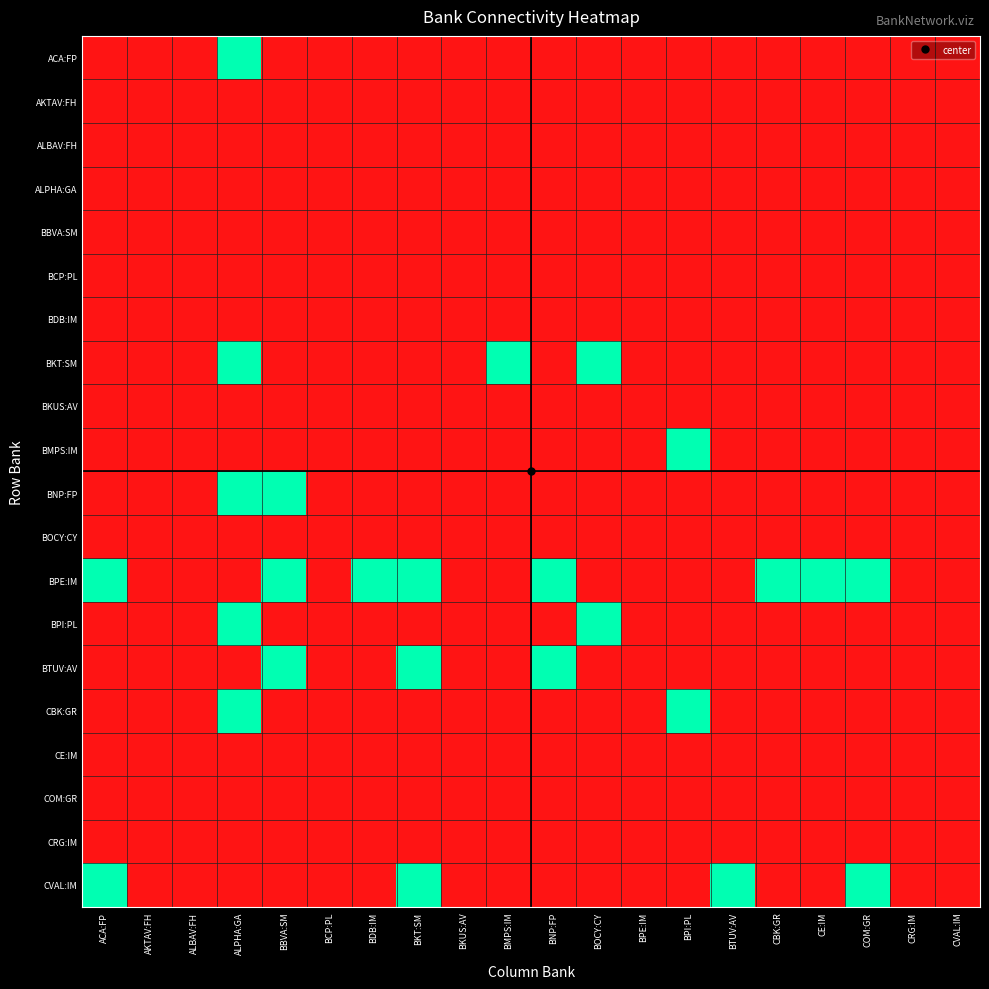

Reading right to left, extract all data points from this chart.

ACA:FP: CVAL:IM=0	CRG:IM=0	COM:GR=0	CE:IM=0	CBK:GR=0	BTUV:AV=0	BPI:PL=0	BPE:IM=0	BOCY:CY=0	BNP:FP=0	BMPS:IM=0	BKUS:AV=0	BKT:SM=0	BDB:IM=0	BCP:PL=0	BBVA:SM=0	ALPHA:GA=1	ALBAV:FH=0	AKTAV:FH=0	ACA:FP=0
AKTAV:FH: CVAL:IM=0	CRG:IM=0	COM:GR=0	CE:IM=0	CBK:GR=0	BTUV:AV=0	BPI:PL=0	BPE:IM=0	BOCY:CY=0	BNP:FP=0	BMPS:IM=0	BKUS:AV=0	BKT:SM=0	BDB:IM=0	BCP:PL=0	BBVA:SM=0	ALPHA:GA=0	ALBAV:FH=0	AKTAV:FH=0	ACA:FP=0
ALBAV:FH: CVAL:IM=0	CRG:IM=0	COM:GR=0	CE:IM=0	CBK:GR=0	BTUV:AV=0	BPI:PL=0	BPE:IM=0	BOCY:CY=0	BNP:FP=0	BMPS:IM=0	BKUS:AV=0	BKT:SM=0	BDB:IM=0	BCP:PL=0	BBVA:SM=0	ALPHA:GA=0	ALBAV:FH=0	AKTAV:FH=0	ACA:FP=0
ALPHA:GA: CVAL:IM=0	CRG:IM=0	COM:GR=0	CE:IM=0	CBK:GR=0	BTUV:AV=0	BPI:PL=0	BPE:IM=0	BOCY:CY=0	BNP:FP=0	BMPS:IM=0	BKUS:AV=0	BKT:SM=0	BDB:IM=0	BCP:PL=0	BBVA:SM=0	ALPHA:GA=0	ALBAV:FH=0	AKTAV:FH=0	ACA:FP=0
BBVA:SM: CVAL:IM=0	CRG:IM=0	COM:GR=0	CE:IM=0	CBK:GR=0	BTUV:AV=0	BPI:PL=0	BPE:IM=0	BOCY:CY=0	BNP:FP=0	BMPS:IM=0	BKUS:AV=0	BKT:SM=0	BDB:IM=0	BCP:PL=0	BBVA:SM=0	ALPHA:GA=0	ALBAV:FH=0	AKTAV:FH=0	ACA:FP=0
BCP:PL: CVAL:IM=0	CRG:IM=0	COM:GR=0	CE:IM=0	CBK:GR=0	BTUV:AV=0	BPI:PL=0	BPE:IM=0	BOCY:CY=0	BNP:FP=0	BMPS:IM=0	BKUS:AV=0	BKT:SM=0	BDB:IM=0	BCP:PL=0	BBVA:SM=0	ALPHA:GA=0	ALBAV:FH=0	AKTAV:FH=0	ACA:FP=0
BDB:IM: CVAL:IM=0	CRG:IM=0	COM:GR=0	CE:IM=0	CBK:GR=0	BTUV:AV=0	BPI:PL=0	BPE:IM=0	BOCY:CY=0	BNP:FP=0	BMPS:IM=0	BKUS:AV=0	BKT:SM=0	BDB:IM=0	BCP:PL=0	BBVA:SM=0	ALPHA:GA=0	ALBAV:FH=0	AKTAV:FH=0	ACA:FP=0
BKT:SM: CVAL:IM=0	CRG:IM=0	COM:GR=0	CE:IM=0	CBK:GR=0	BTUV:AV=0	BPI:PL=0	BPE:IM=0	BOCY:CY=1	BNP:FP=0	BMPS:IM=1	BKUS:AV=0	BKT:SM=0	BDB:IM=0	BCP:PL=0	BBVA:SM=0	ALPHA:GA=1	ALBAV:FH=0	AKTAV:FH=0	ACA:FP=0
BKUS:AV: CVAL:IM=0	CRG:IM=0	COM:GR=0	CE:IM=0	CBK:GR=0	BTUV:AV=0	BPI:PL=0	BPE:IM=0	BOCY:CY=0	BNP:FP=0	BMPS:IM=0	BKUS:AV=0	BKT:SM=0	BDB:IM=0	BCP:PL=0	BBVA:SM=0	ALPHA:GA=0	ALBAV:FH=0	AKTAV:FH=0	ACA:FP=0
BMPS:IM: CVAL:IM=0	CRG:IM=0	COM:GR=0	CE:IM=0	CBK:GR=0	BTUV:AV=0	BPI:PL=1	BPE:IM=0	BOCY:CY=0	BNP:FP=0	BMPS:IM=0	BKUS:AV=0	BKT:SM=0	BDB:IM=0	BCP:PL=0	BBVA:SM=0	ALPHA:GA=0	ALBAV:FH=0	AKTAV:FH=0	ACA:FP=0
BNP:FP: CVAL:IM=0	CRG:IM=0	COM:GR=0	CE:IM=0	CBK:GR=0	BTUV:AV=0	BPI:PL=0	BPE:IM=0	BOCY:CY=0	BNP:FP=0	BMPS:IM=0	BKUS:AV=0	BKT:SM=0	BDB:IM=0	BCP:PL=0	BBVA:SM=1	ALPHA:GA=1	ALBAV:FH=0	AKTAV:FH=0	ACA:FP=0
BOCY:CY: CVAL:IM=0	CRG:IM=0	COM:GR=0	CE:IM=0	CBK:GR=0	BTUV:AV=0	BPI:PL=0	BPE:IM=0	BOCY:CY=0	BNP:FP=0	BMPS:IM=0	BKUS:AV=0	BKT:SM=0	BDB:IM=0	BCP:PL=0	BBVA:SM=0	ALPHA:GA=0	ALBAV:FH=0	AKTAV:FH=0	ACA:FP=0
BPE:IM: CVAL:IM=0	CRG:IM=0	COM:GR=1	CE:IM=1	CBK:GR=1	BTUV:AV=0	BPI:PL=0	BPE:IM=0	BOCY:CY=0	BNP:FP=1	BMPS:IM=0	BKUS:AV=0	BKT:SM=1	BDB:IM=1	BCP:PL=0	BBVA:SM=1	ALPHA:GA=0	ALBAV:FH=0	AKTAV:FH=0	ACA:FP=1
BPI:PL: CVAL:IM=0	CRG:IM=0	COM:GR=0	CE:IM=0	CBK:GR=0	BTUV:AV=0	BPI:PL=0	BPE:IM=0	BOCY:CY=1	BNP:FP=0	BMPS:IM=0	BKUS:AV=0	BKT:SM=0	BDB:IM=0	BCP:PL=0	BBVA:SM=0	ALPHA:GA=1	ALBAV:FH=0	AKTAV:FH=0	ACA:FP=0
BTUV:AV: CVAL:IM=0	CRG:IM=0	COM:GR=0	CE:IM=0	CBK:GR=0	BTUV:AV=0	BPI:PL=0	BPE:IM=0	BOCY:CY=0	BNP:FP=1	BMPS:IM=0	BKUS:AV=0	BKT:SM=1	BDB:IM=0	BCP:PL=0	BBVA:SM=1	ALPHA:GA=0	ALBAV:FH=0	AKTAV:FH=0	ACA:FP=0
CBK:GR: CVAL:IM=0	CRG:IM=0	COM:GR=0	CE:IM=0	CBK:GR=0	BTUV:AV=0	BPI:PL=1	BPE:IM=0	BOCY:CY=0	BNP:FP=0	BMPS:IM=0	BKUS:AV=0	BKT:SM=0	BDB:IM=0	BCP:PL=0	BBVA:SM=0	ALPHA:GA=1	ALBAV:FH=0	AKTAV:FH=0	ACA:FP=0
CE:IM: CVAL:IM=0	CRG:IM=0	COM:GR=0	CE:IM=0	CBK:GR=0	BTUV:AV=0	BPI:PL=0	BPE:IM=0	BOCY:CY=0	BNP:FP=0	BMPS:IM=0	BKUS:AV=0	BKT:SM=0	BDB:IM=0	BCP:PL=0	BBVA:SM=0	ALPHA:GA=0	ALBAV:FH=0	AKTAV:FH=0	ACA:FP=0
COM:GR: CVAL:IM=0	CRG:IM=0	COM:GR=0	CE:IM=0	CBK:GR=0	BTUV:AV=0	BPI:PL=0	BPE:IM=0	BOCY:CY=0	BNP:FP=0	BMPS:IM=0	BKUS:AV=0	BKT:SM=0	BDB:IM=0	BCP:PL=0	BBVA:SM=0	ALPHA:GA=0	ALBAV:FH=0	AKTAV:FH=0	ACA:FP=0
CRG:IM: CVAL:IM=0	CRG:IM=0	COM:GR=0	CE:IM=0	CBK:GR=0	BTUV:AV=0	BPI:PL=0	BPE:IM=0	BOCY:CY=0	BNP:FP=0	BMPS:IM=0	BKUS:AV=0	BKT:SM=0	BDB:IM=0	BCP:PL=0	BBVA:SM=0	ALPHA:GA=0	ALBAV:FH=0	AKTAV:FH=0	ACA:FP=0
CVAL:IM: CVAL:IM=0	CRG:IM=0	COM:GR=1	CE:IM=0	CBK:GR=0	BTUV:AV=1	BPI:PL=0	BPE:IM=0	BOCY:CY=0	BNP:FP=0	BMPS:IM=0	BKUS:AV=0	BKT:SM=1	BDB:IM=0	BCP:PL=0	BBVA:SM=0	ALPHA:GA=0	ALBAV:FH=0	AKTAV:FH=0	ACA:FP=1